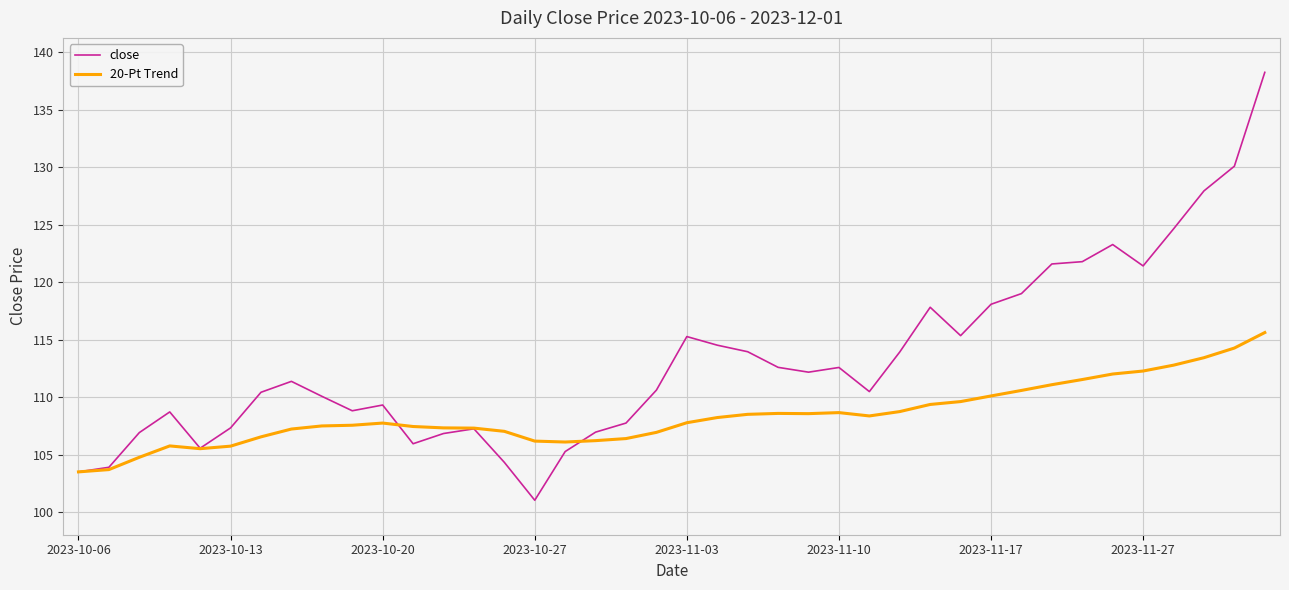

Which series has the largest total across all categories?

close